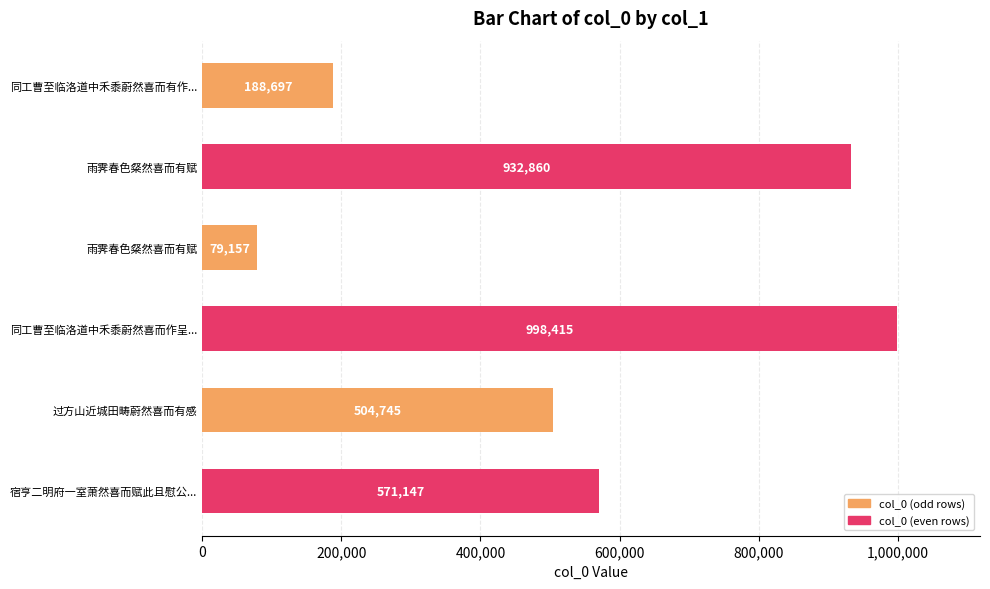

What is the difference between the maximum and minimum values?

919258